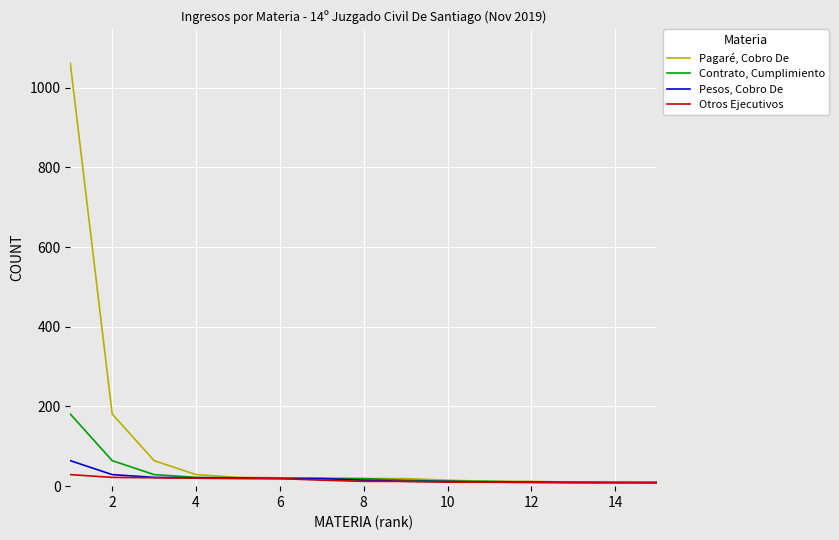

What is the difference between the maximum and minimum values in the Pesos, Cobro De series?

55